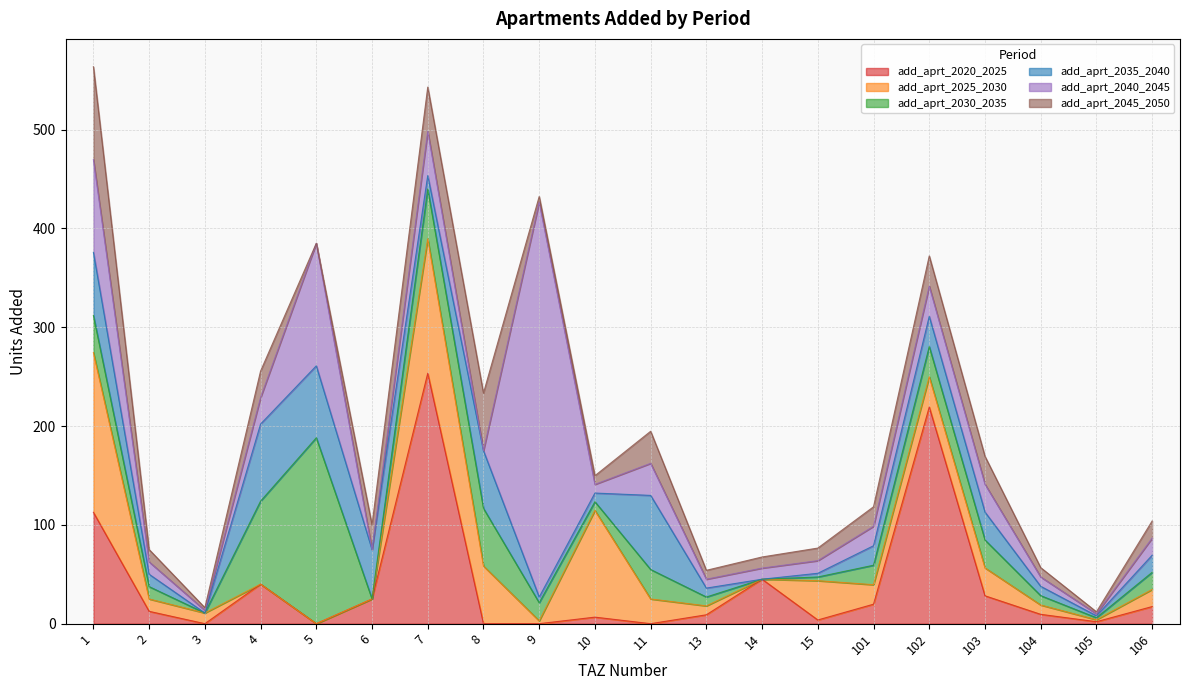

Is it true that add_aprt_2025_2030 equals 19.7 at 101?

True